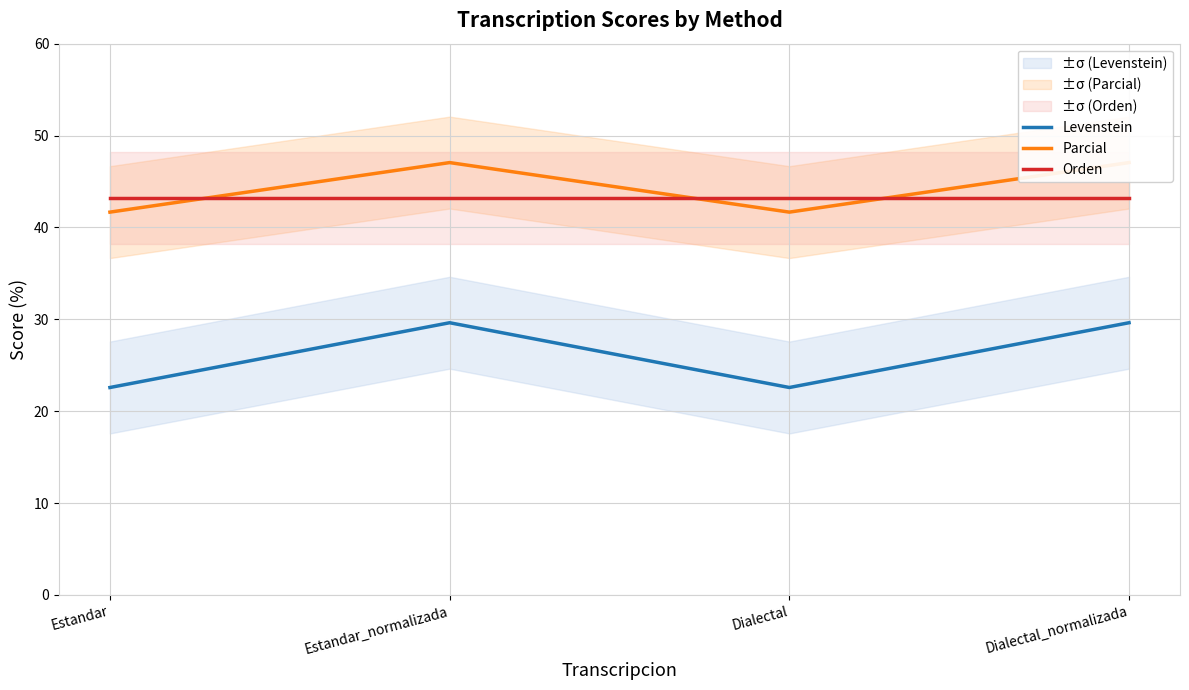

At which category is the sum across all series the highest?

Estandar_normalizada